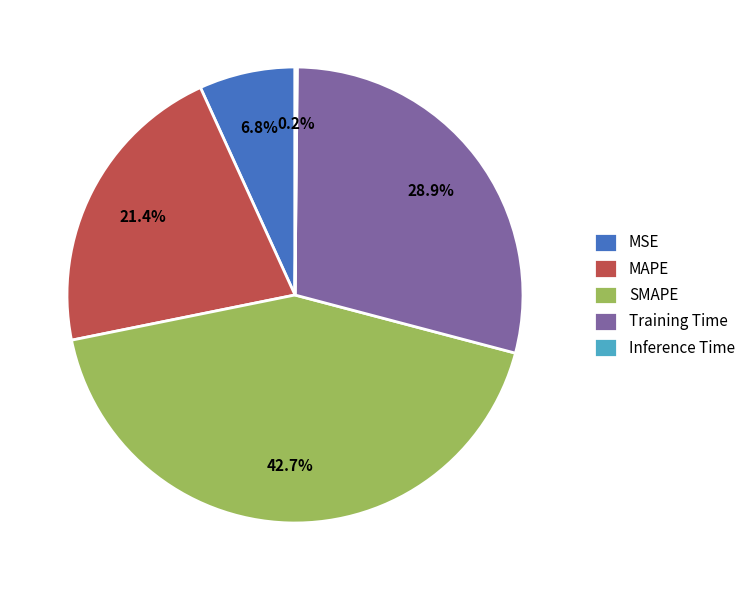

Which category has the biggest portion of the pie?

SMAPE